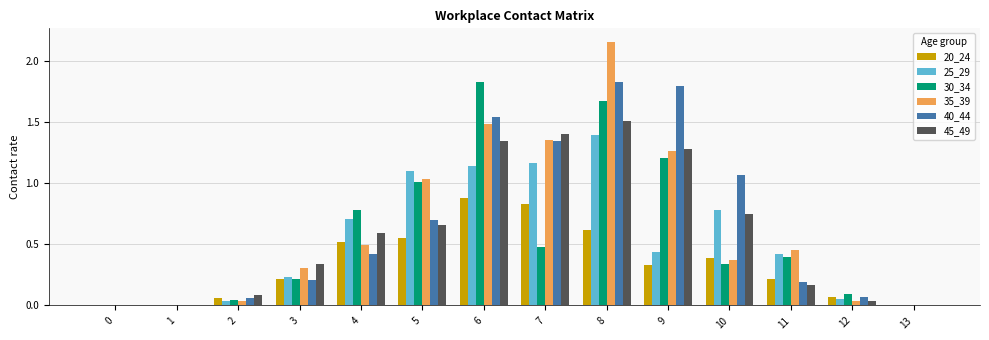

What is the total value across all series at 6?

8.2